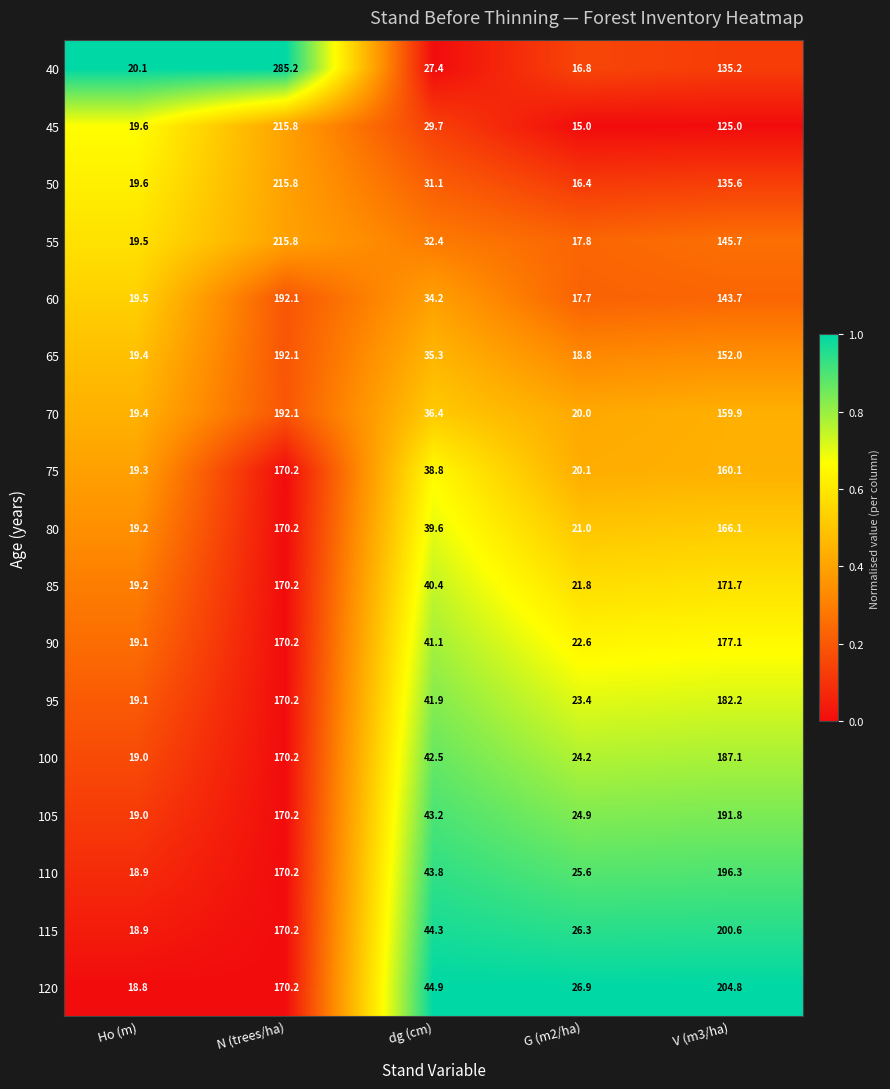

Is it true that 85 equals 19.2 at Ho (m)?

True